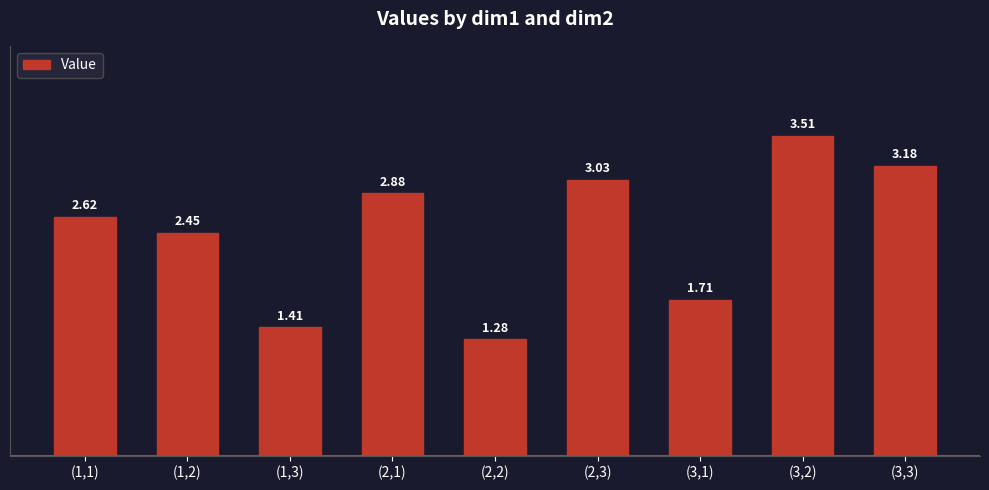

Between (2,3) and (1,1), which is larger?

(2,3)